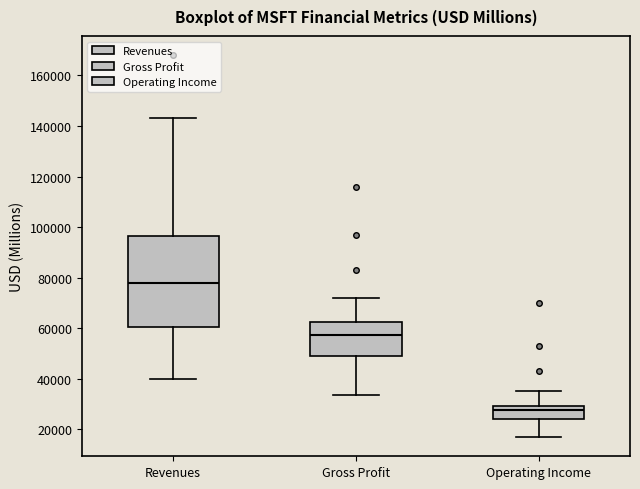

Reading left to right, transcribe this box plot: for each box, give where its median line is, the range the box spans, and where its two whiskers end, as read against the y-axis. The values are not printed on the chart, so give them approximately, as read against the axis.

Revenues: median 78000, box 60000 to 96000, whiskers 40000 to 144000
Gross Profit: median 58000, box 48000 to 62000, whiskers 34000 to 72000
Operating Income: median 28000, box 24000 to 30000, whiskers 16000 to 36000